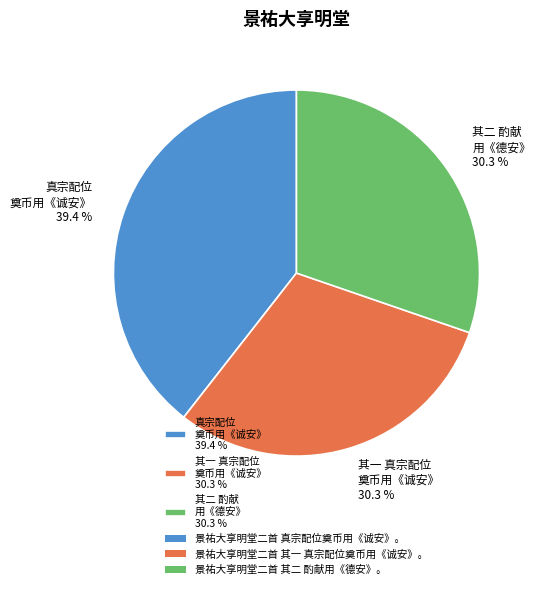

Does 真宗配位 奠币用《诚安》 39.4 % account for over 50% of the chart?

No